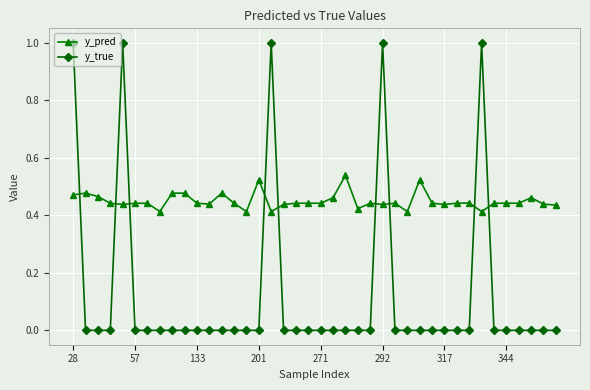

List the series in order of their peak value, highest first.

y_true, y_pred